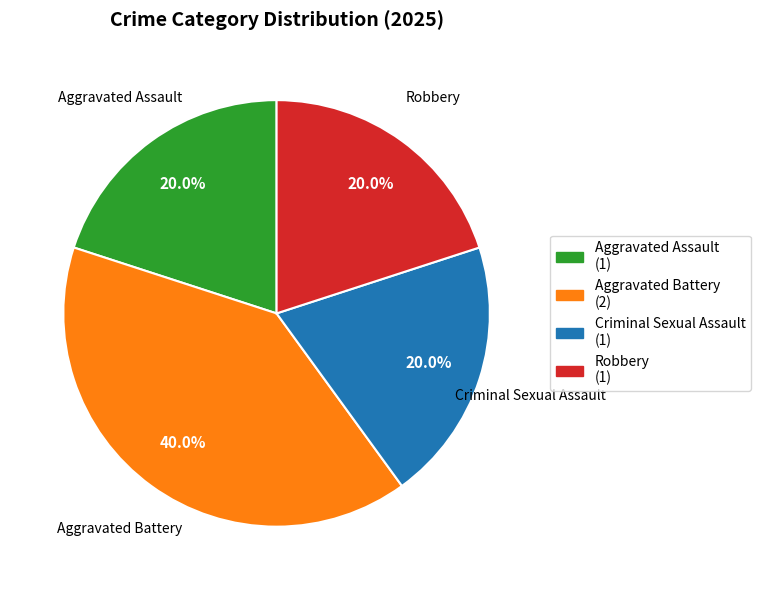

True or false: Aggravated Assault accounts for 20% of the total.

True